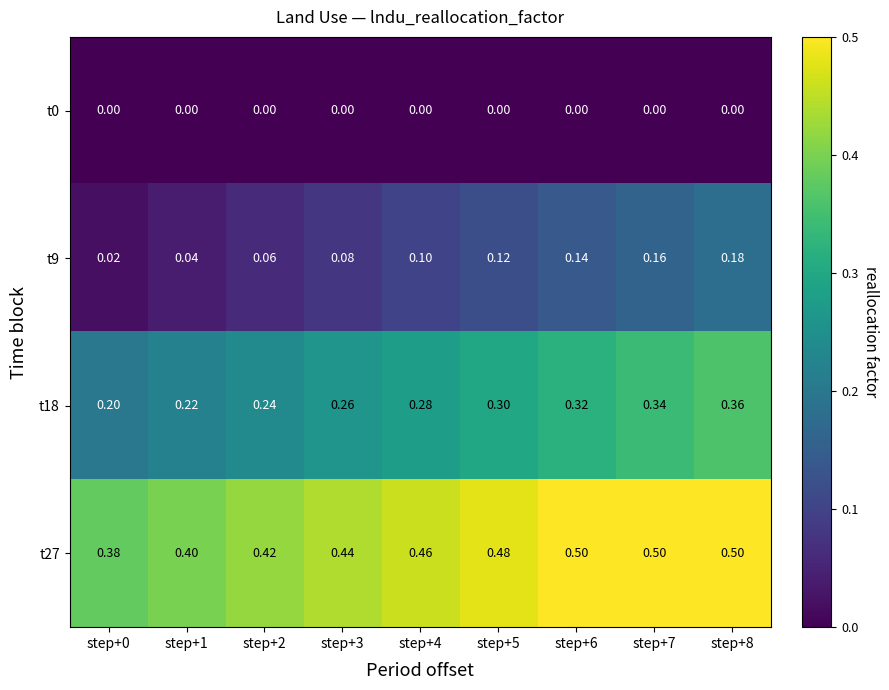

Count the number of categories in the chart.

9